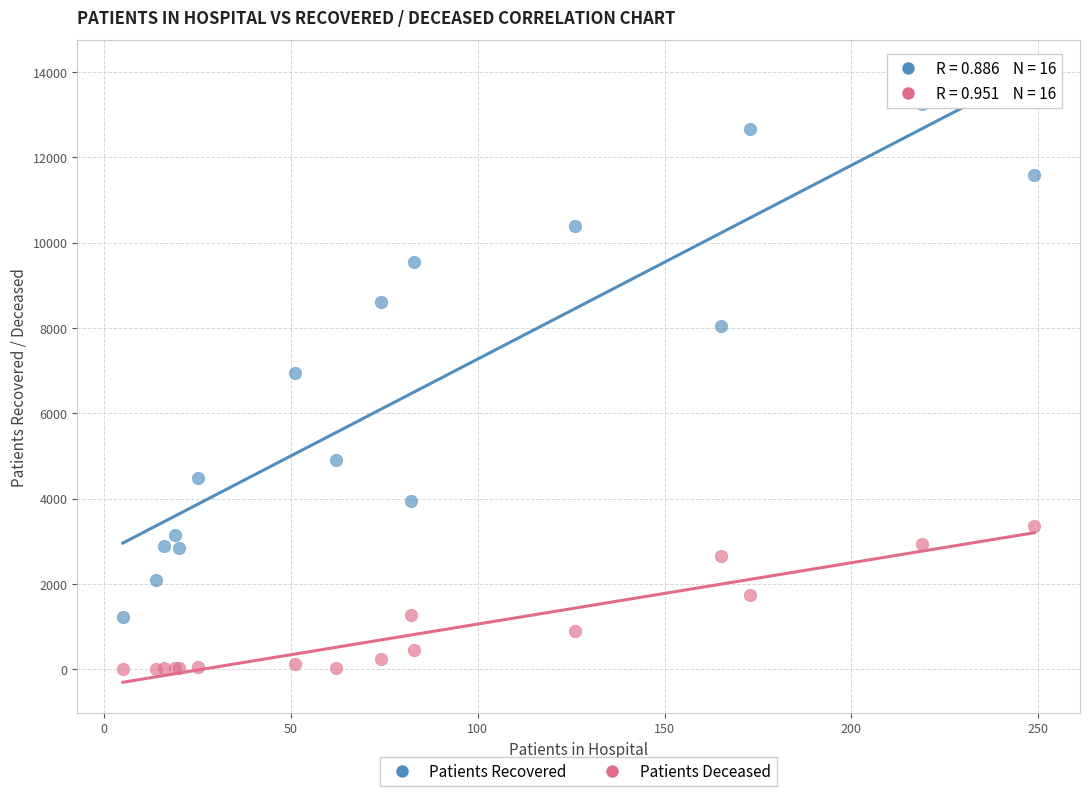

Across all series, what Y value is closest to 6622?

6933